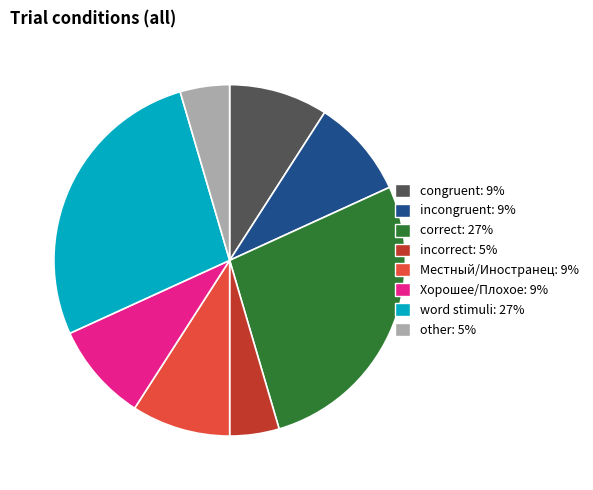

Is there a majority slice in this chart?

No